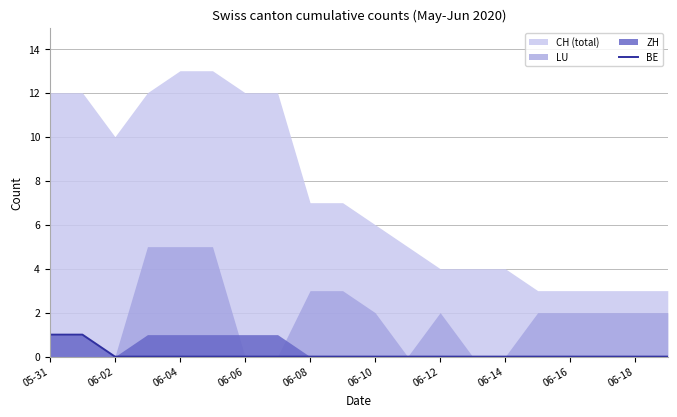

How many values are between 0 and 1?

20